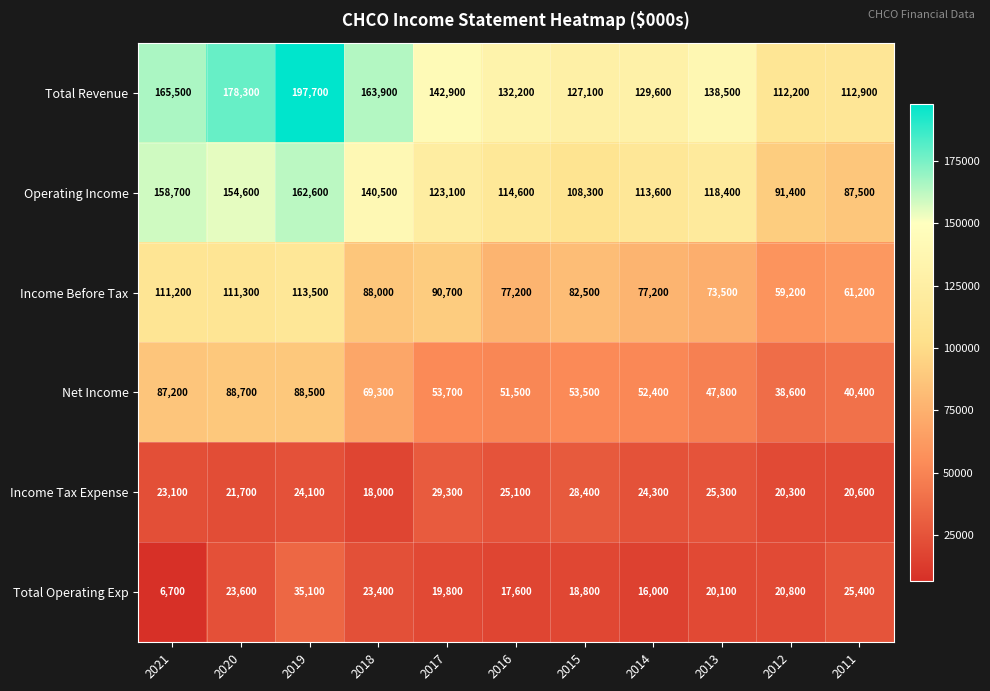

The Income Before Tax series shows 77200 at 2016. True or false?

True